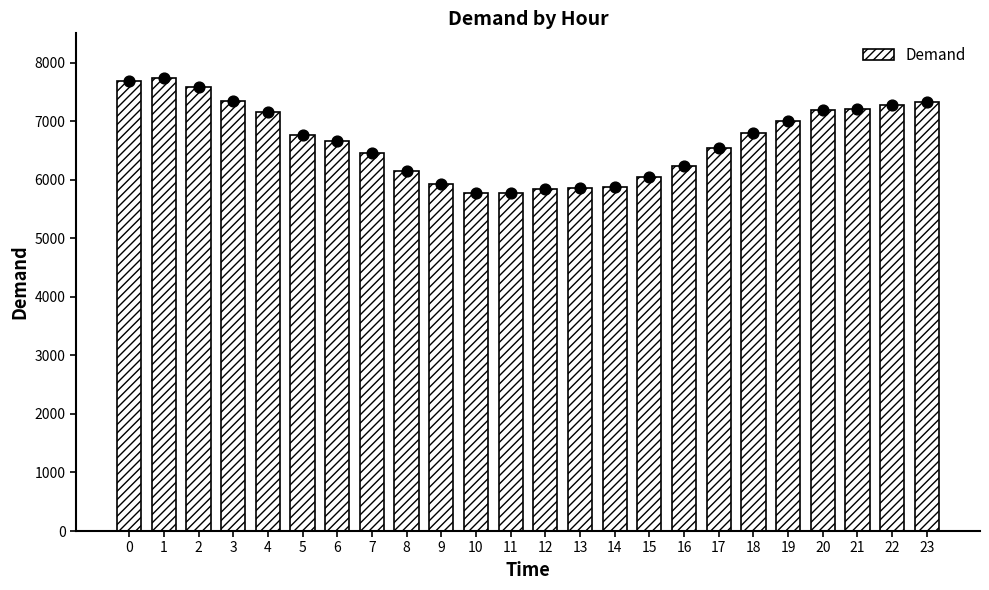

What is the change in value from 10 to 18?

+1029